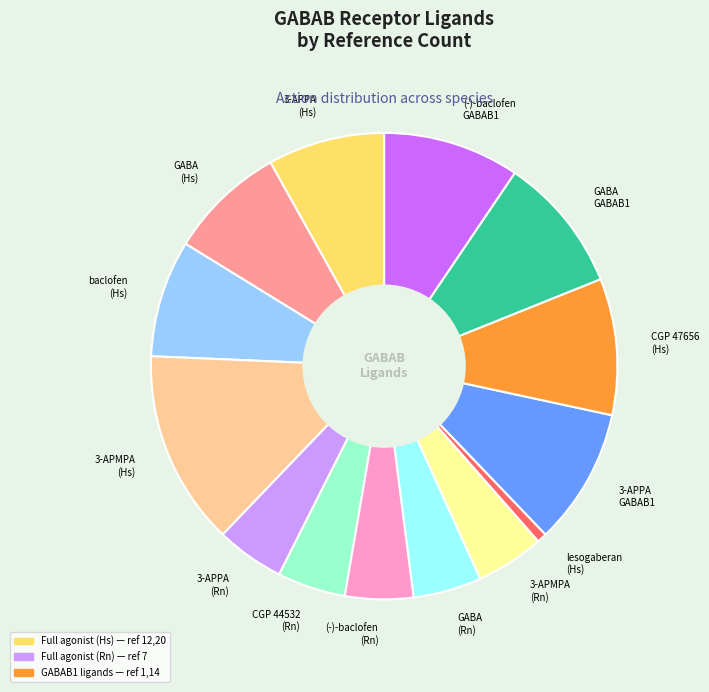

How many slices are in this pie chart?

14